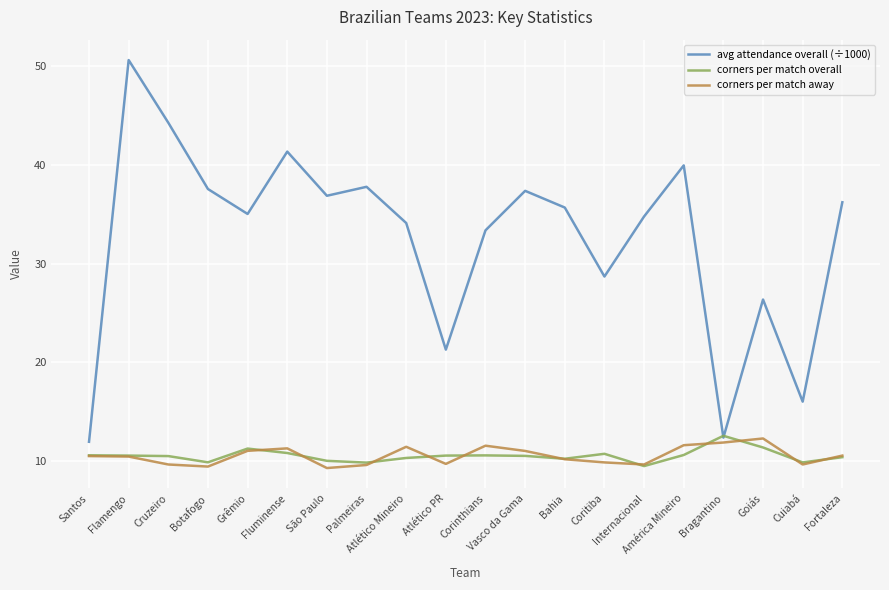

What is the sum of all corners per match overall values?

211.2